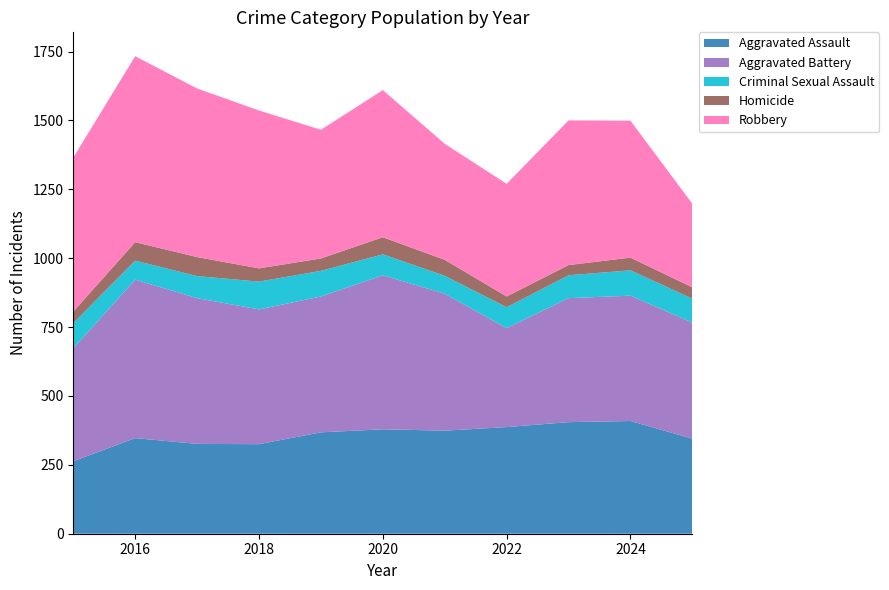

Reading left to right, list all the values displayed in this chart.

Aggravated Assault: 263	347	326	325	368	379	374	387	405	409	345
Aggravated Battery: 410	575	529	489	493	559	497	359	450	455	421
Criminal Sexual Assault: 91	69	80	101	93	76	65	76	83	92	87
Homicide: 42	67	69	48	45	62	58	39	37	46	41
Robbery: 559	675	612	573	467	534	421	409	525	497	303